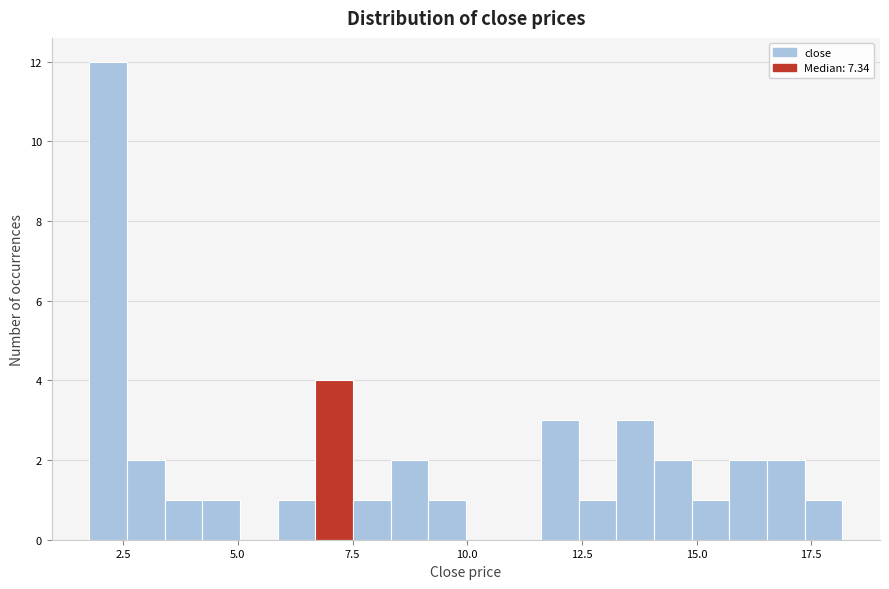

Around what value on the x-axis is the tallest bar? Give the approximate position of its centre, as read against the axis.

2.0